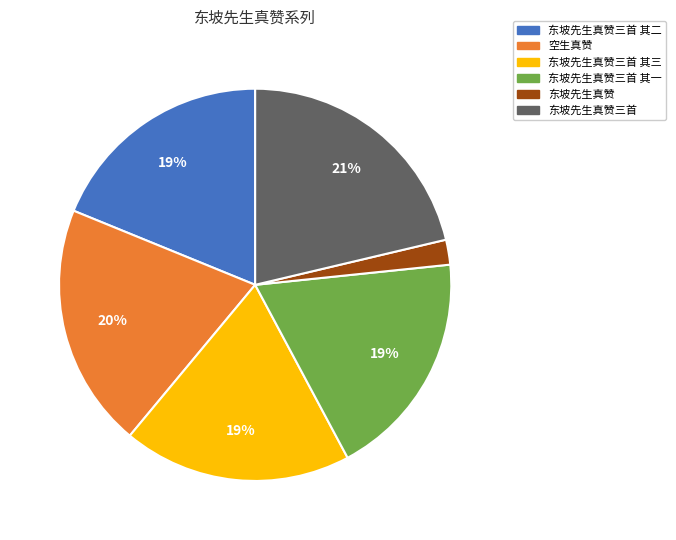

Approximately how many times larger is the value at 东坡先生真赞三首 其二 compared to 东坡先生真赞三首?

0.9